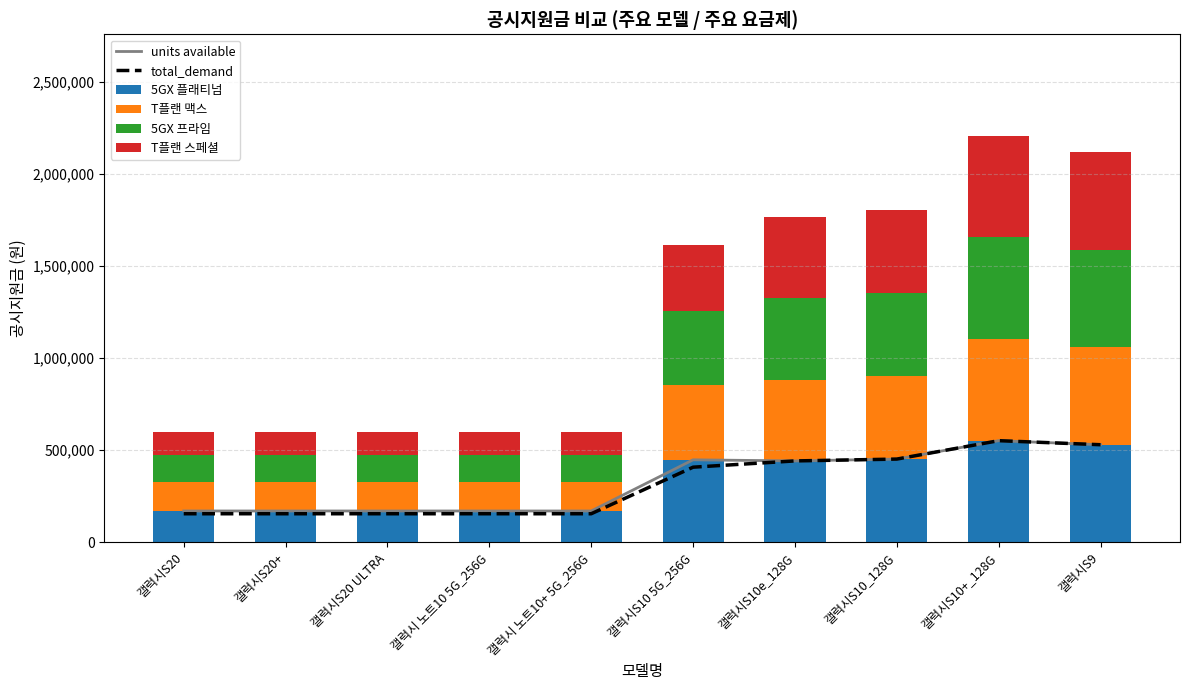

Rank the categories by 5GX 프라임 value from lowest to highest.

갤럭시S20, 갤럭시S20+, 갤럭시S20 ULTRA, 갤럭시 노트10 5G_256G, 갤럭시 노트10+ 5G_256G, 갤럭시S10 5G_256G, 갤럭시S10e_128G, 갤럭시S10_128G, 갤럭시S9, 갤럭시S10+_128G